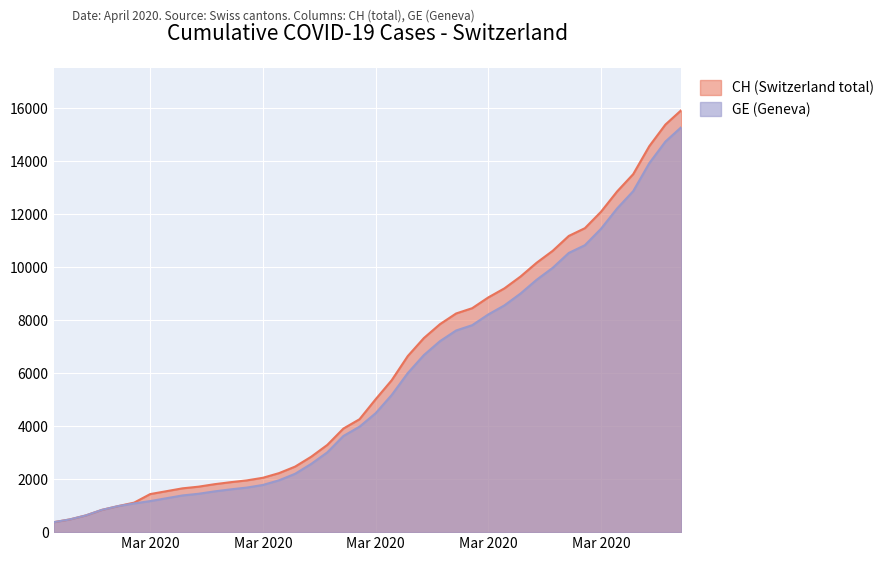

At which label does GE first exceed 4485?

2020-03-17